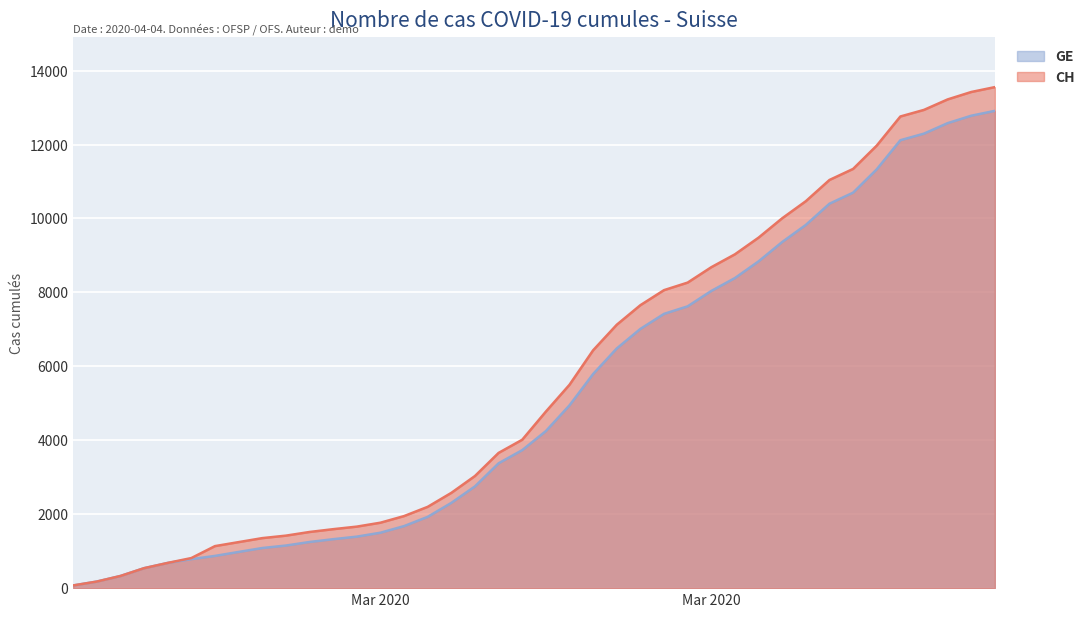

Which series has the largest total across all categories?

CH